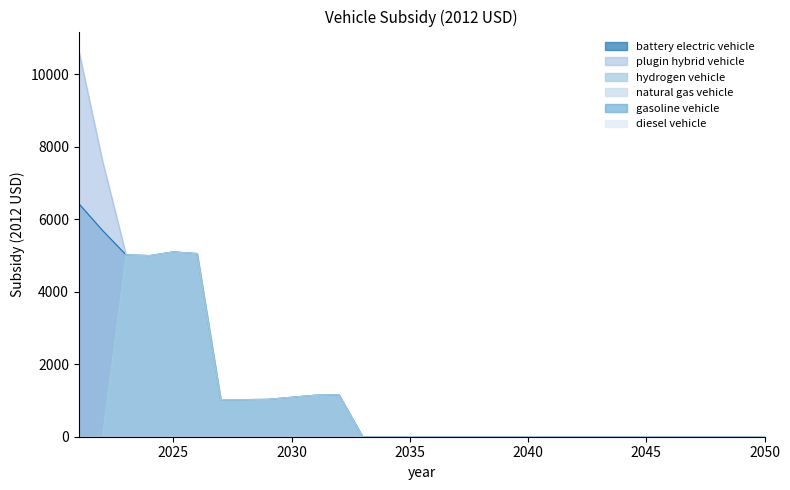

Reading left to right, list all the values displayed in this chart.

battery electric vehicle: 2021=6435.9	2022=5697.1	2023=5020.0	2024=5000.9	2025=5102.8	2026=5057.3	2027=1022.8	2028=1024.8	2029=1031.5	2030=1089.8	2031=1145.6	2032=1156.4	2033=0.0	2034=0.0	2035=0.0	2036=0.0	2037=0.0	2038=0.0	2039=0.0	2040=0.0	2041=0.0	2042=0.0	2043=0.0	2044=0.0	2045=0.0	2046=0.0	2047=0.0	2048=0.0	2049=0.0	2050=0.0
plugin hybrid vehicle: 2021=10652.7	2022=7617.1	2023=5020.0	2024=5000.9	2025=5102.8	2026=5057.3	2027=1022.8	2028=1024.8	2029=1031.5	2030=1089.8	2031=1145.6	2032=1156.4	2033=0.0	2034=0.0	2035=0.0	2036=0.0	2037=0.0	2038=0.0	2039=0.0	2040=0.0	2041=0.0	2042=0.0	2043=0.0	2044=0.0	2045=0.0	2046=0.0	2047=0.0	2048=0.0	2049=0.0	2050=0.0
hydrogen vehicle: 2021=0.0	2022=0.0	2023=5020.0	2024=5000.9	2025=5102.8	2026=5057.3	2027=1022.8	2028=1024.8	2029=1031.5	2030=1089.8	2031=1145.6	2032=1156.4	2033=0.0	2034=0.0	2035=0.0	2036=0.0	2037=0.0	2038=0.0	2039=0.0	2040=0.0	2041=0.0	2042=0.0	2043=0.0	2044=0.0	2045=0.0	2046=0.0	2047=0.0	2048=0.0	2049=0.0	2050=0.0